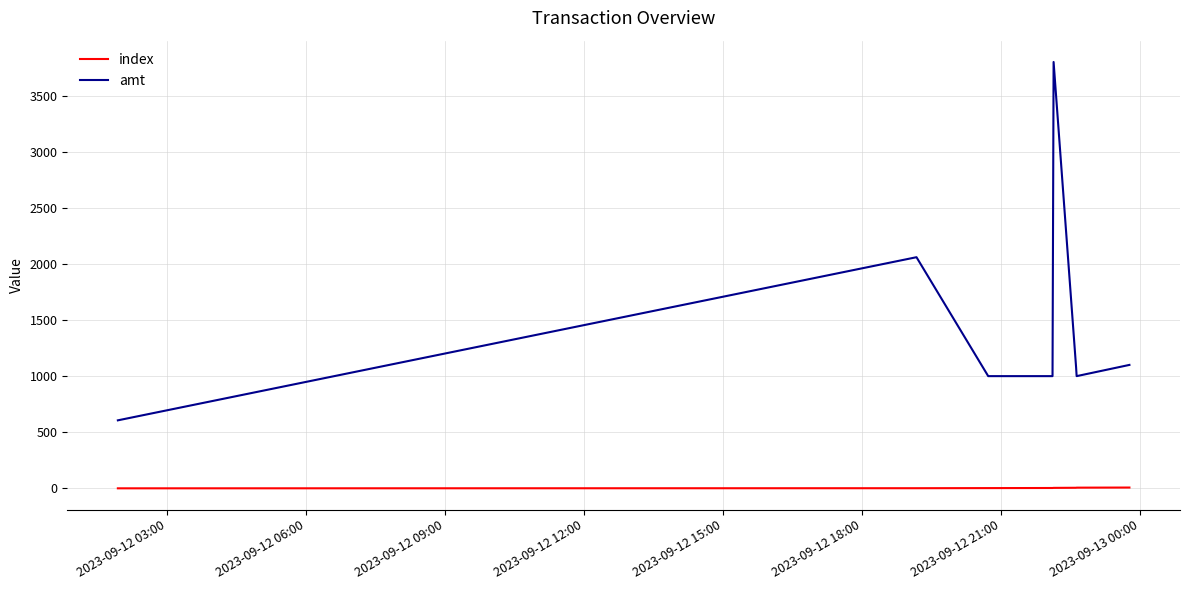

True or false: index and amt cross at least once.

False